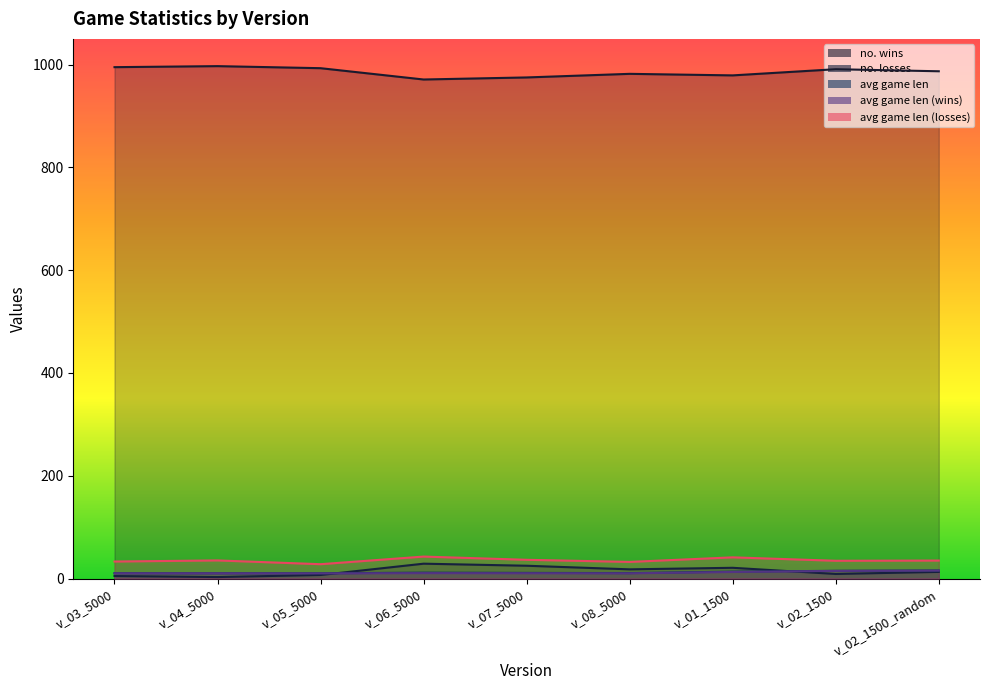

Reading left to right, list all the values displayed in this chart.

no. wins: 995.0	997.0	993.0	971.0	975.0	982.0	979.0	991.0	987.0
no. losses: 5.0	3.0	7.0	29.0	25.0	18.0	21.0	9.0	13.0
avg game len: 10.4	10.3	10.3	11.6	11.1	10.7	13.5	15.1	15.8
avg game len (wins): 10.3	10.3	10.1	10.6	10.4	10.3	12.9	14.9	15.5
avg game len (losses): 33.2	35.3	28.0	42.8	36.6	32.4	41.3	34.7	35.1